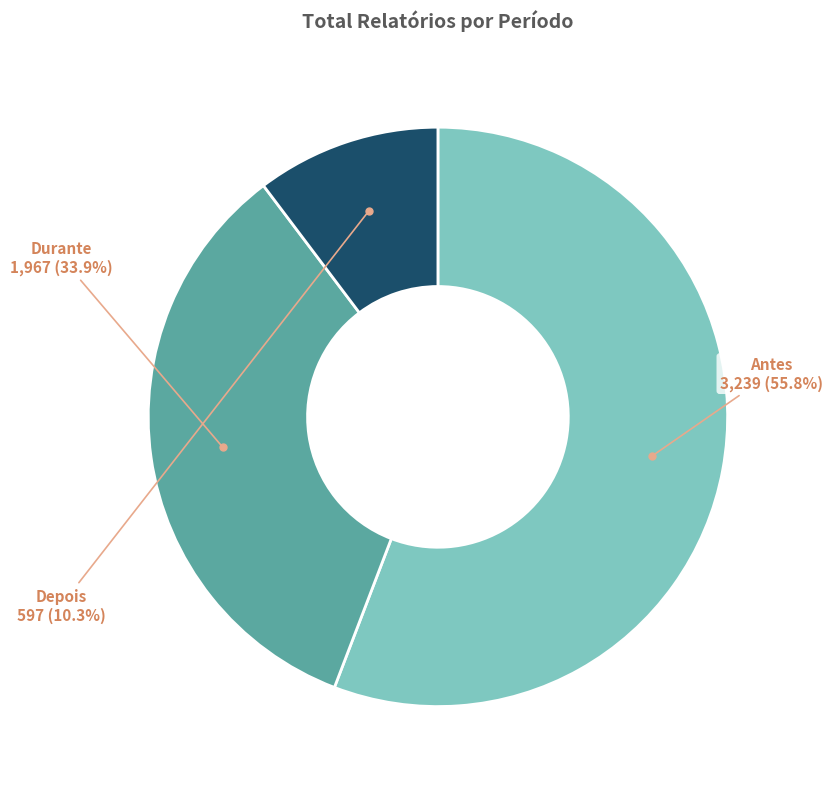

Is there a majority slice in this chart?

Yes